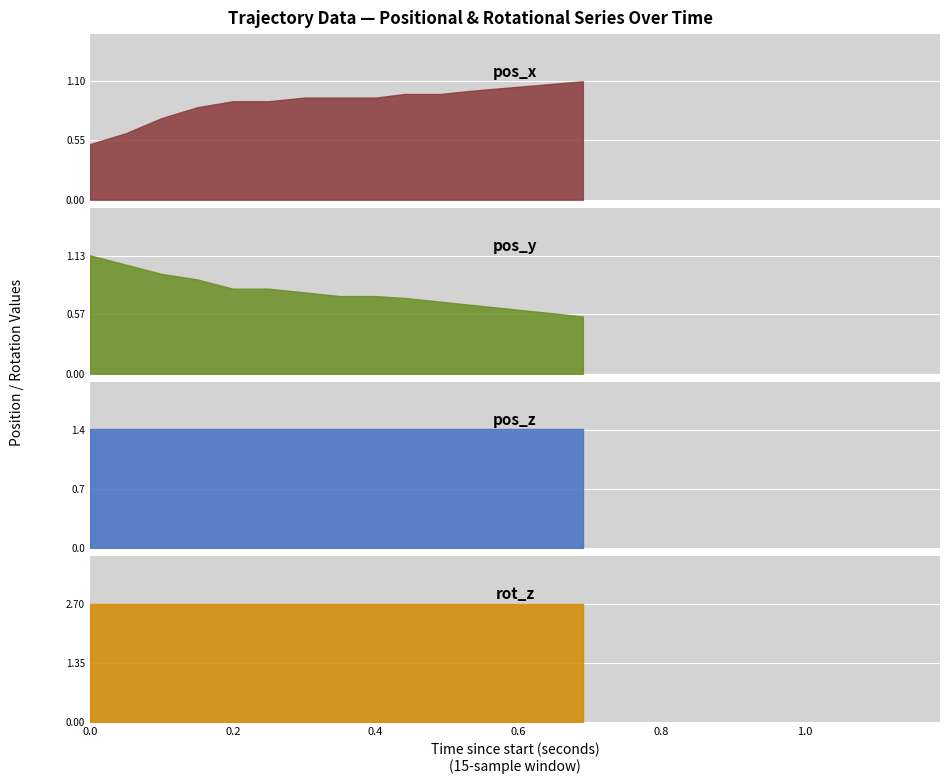

What is the difference between the maximum and minimum values in the pos_y series?

0.6